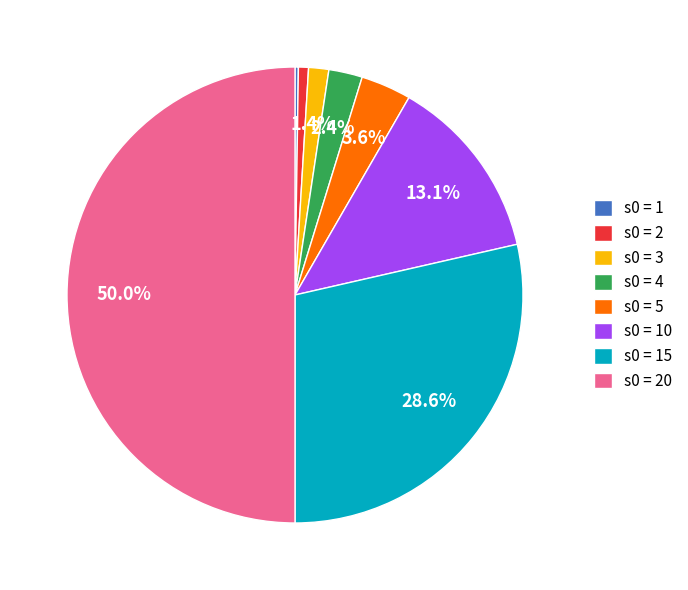

Which slice is the largest?

s0 = 20